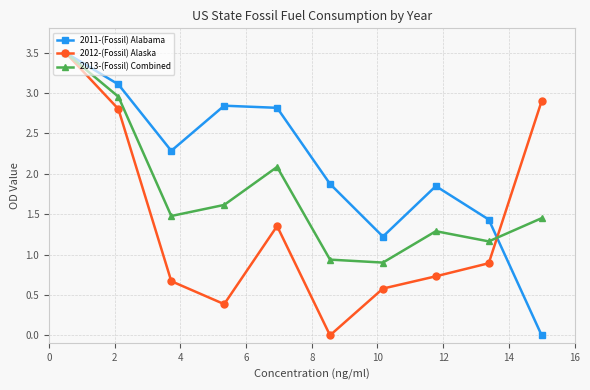

True or false: 2013-(Fossil) Combined has more than 1 interior local peaks.

True